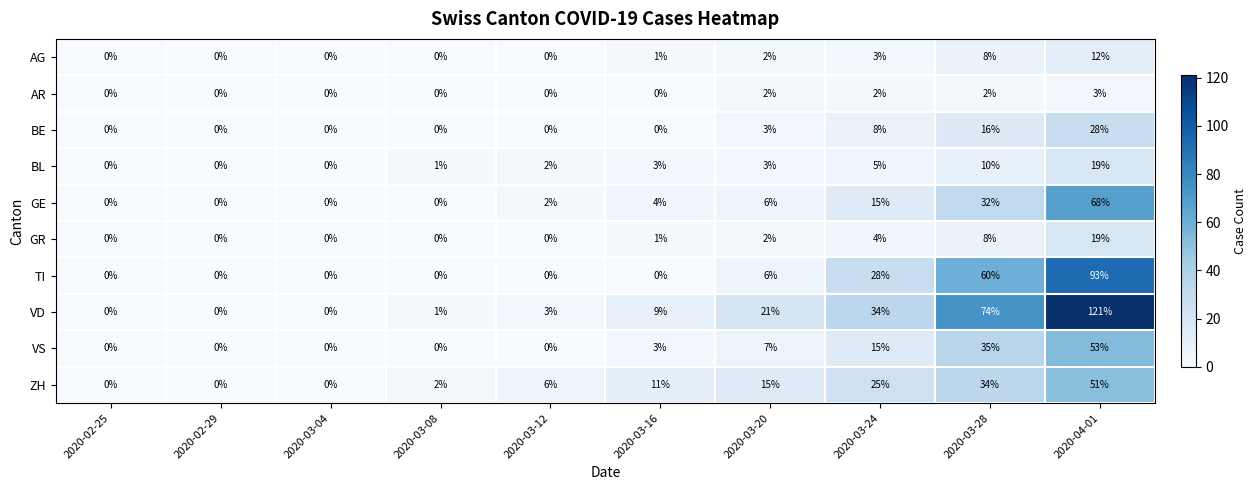

Which series has the largest total across all categories?

VD